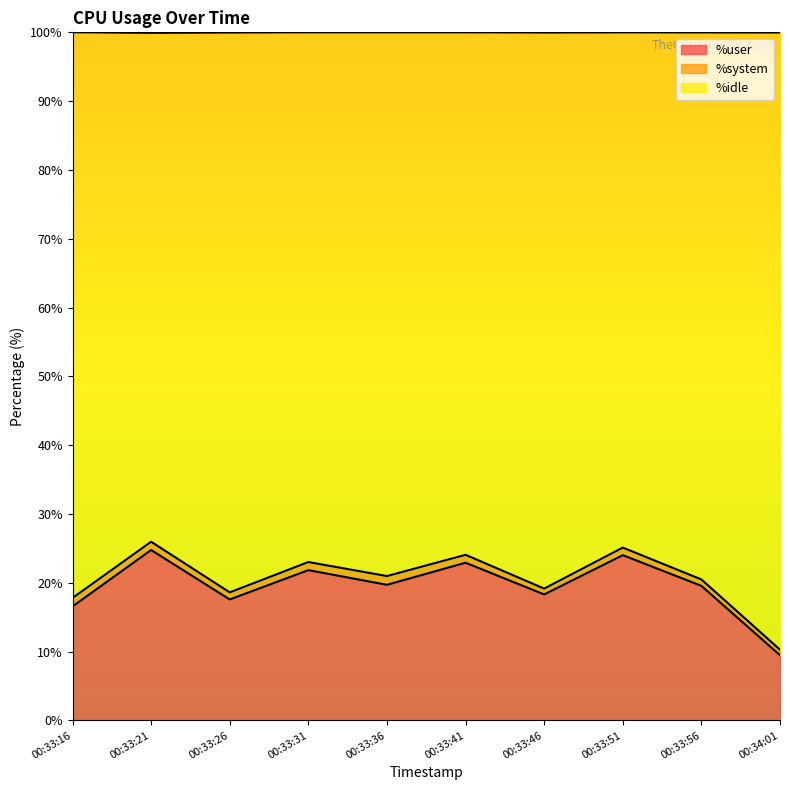

True or false: %user has a value of 35.0 at 00:33:36.

False